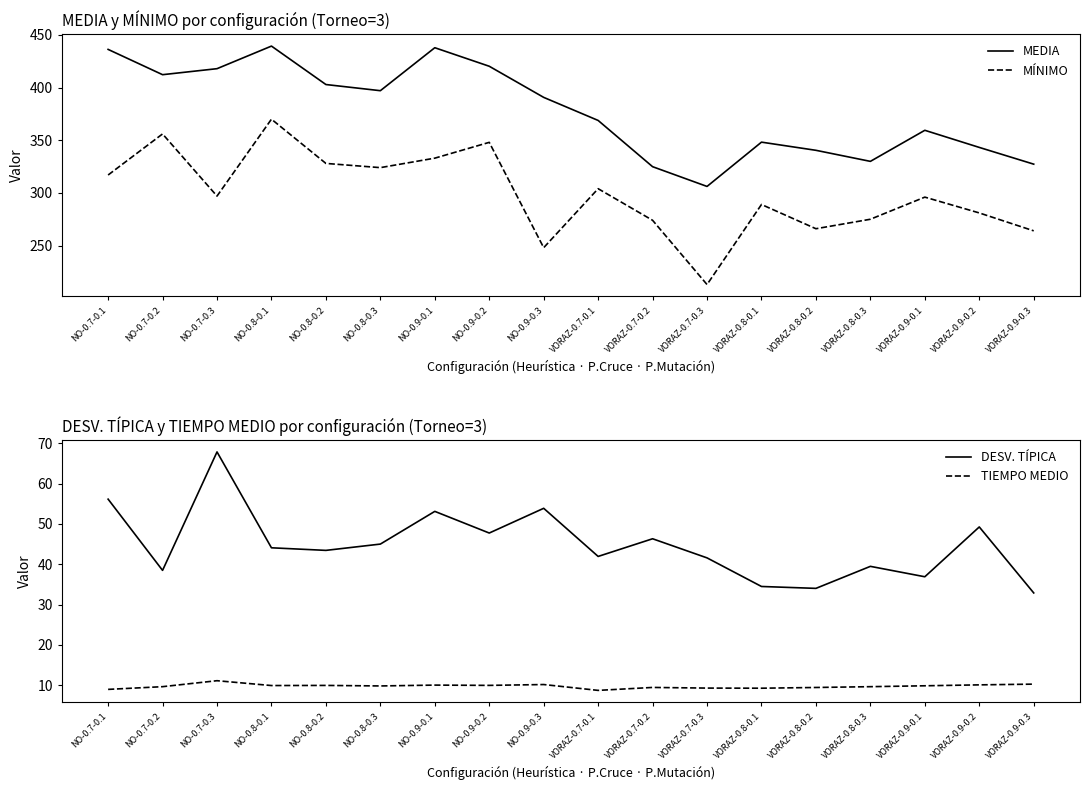

What is the label of the 17th point from the left?

VORAZ-0.9-0.2